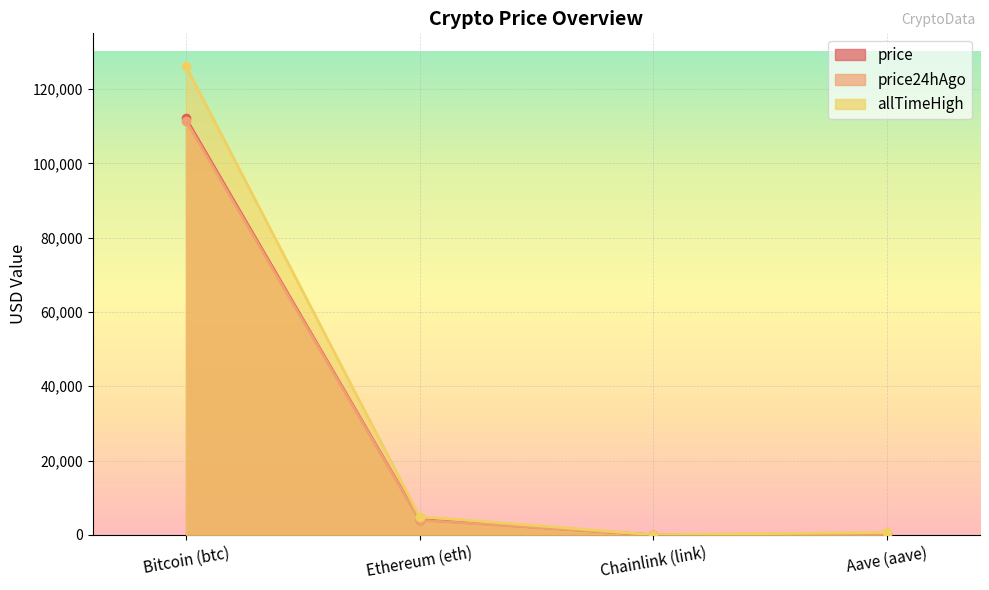

Which series has the largest range (max minus min)?

allTimeHigh